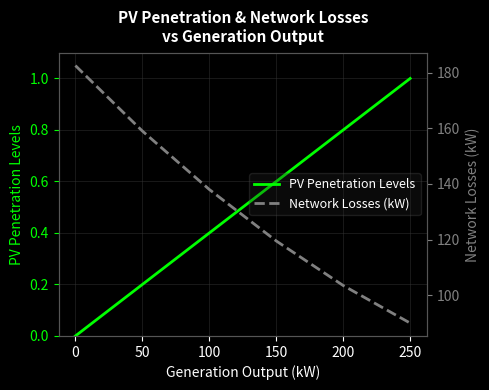

True or false: PV Penetration Levels has a value of 0.4 at 50.

False